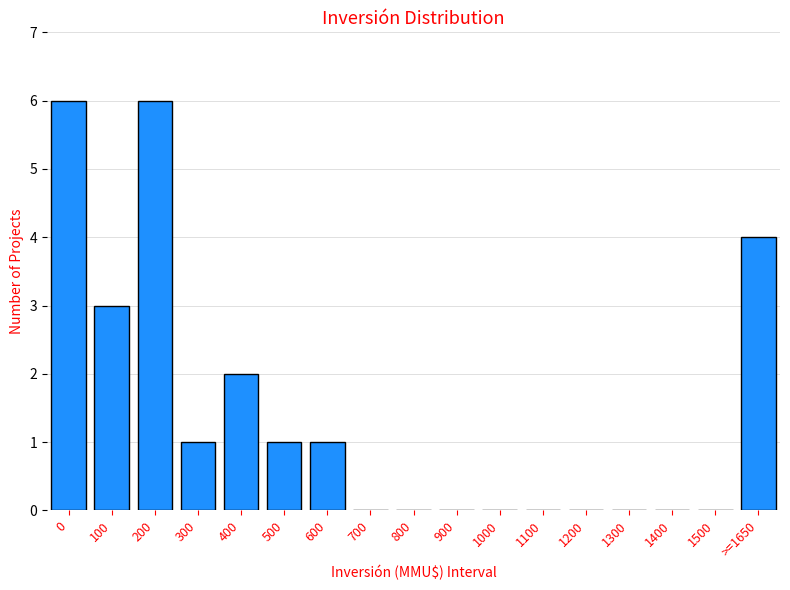

Reading left to right, extract all data points from this chart.

0=6	100=3	200=6	300=1	400=2	500=1	600=1	700=0	800=0	900=0	1000=0	1100=0	1200=0	1300=0	1400=0	1500=0	>=1650=4